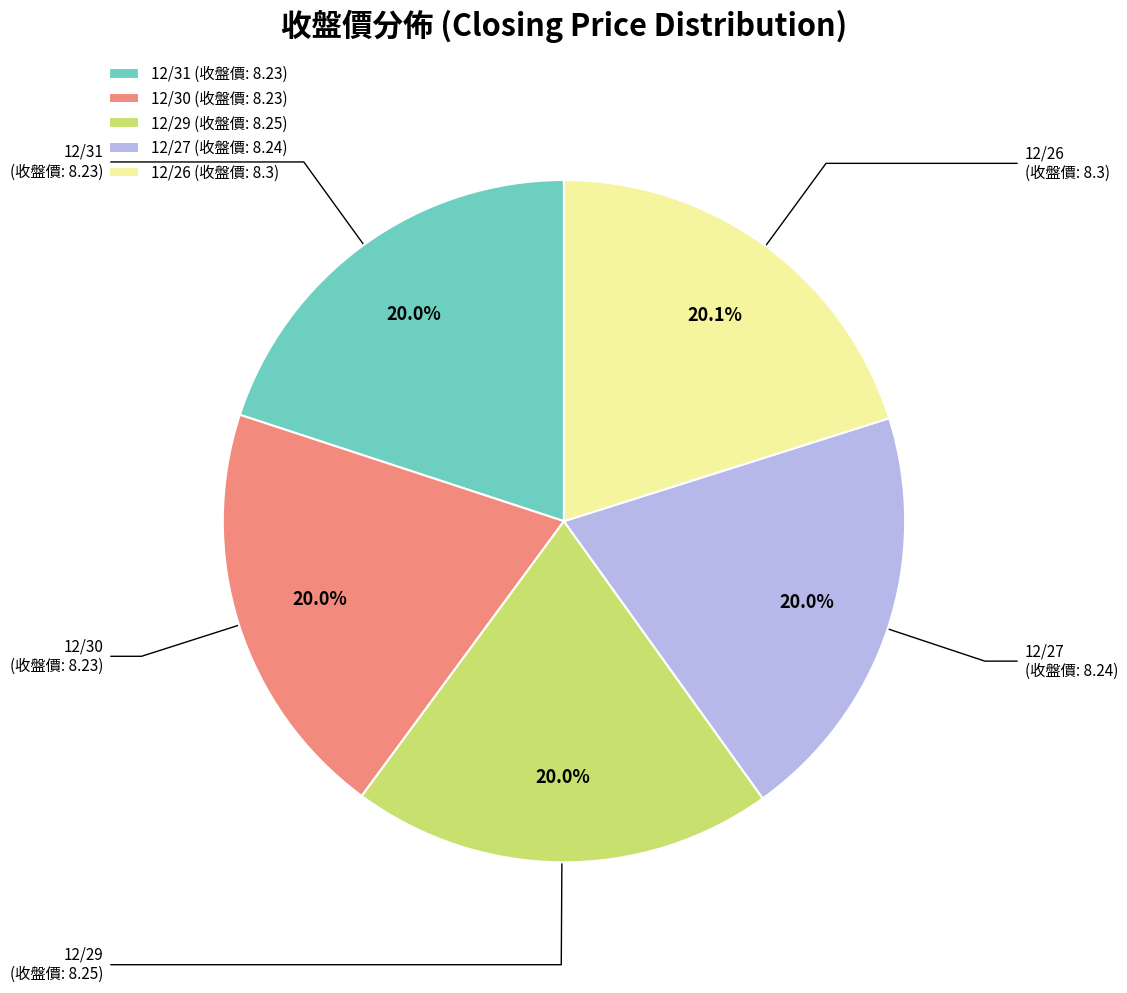

What portion of the pie excludes 12/27?

80.0%